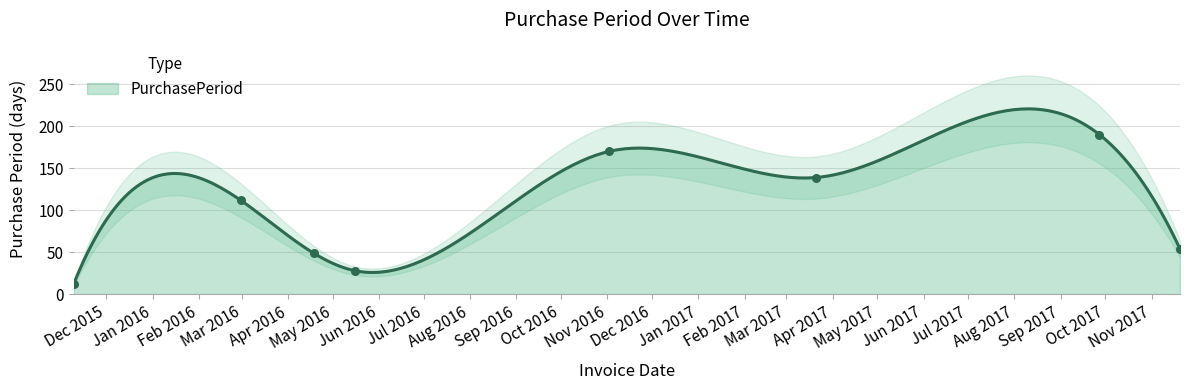

What is the ratio of the value at 2017-03-21 to the value at 2015-11-09?

11.6